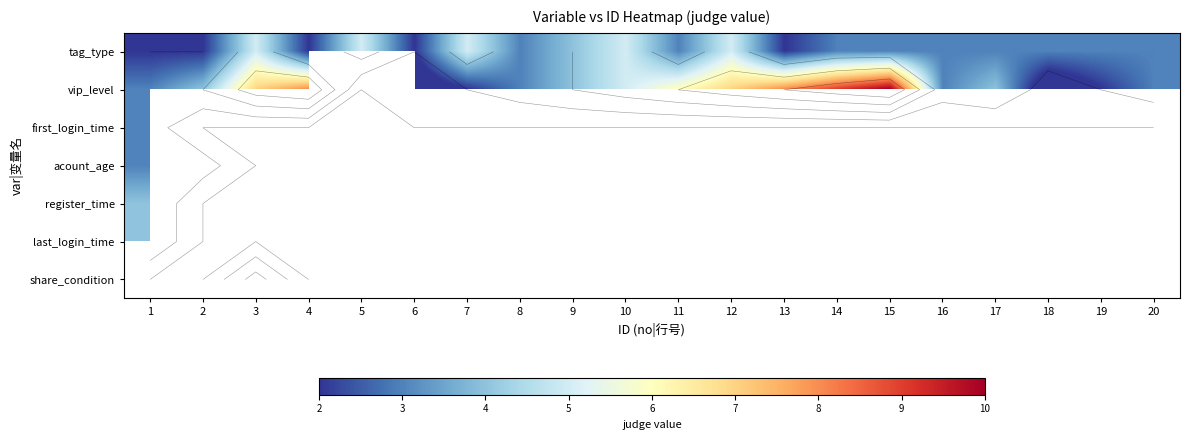

Which label corresponds to the smallest value in the chart?

6